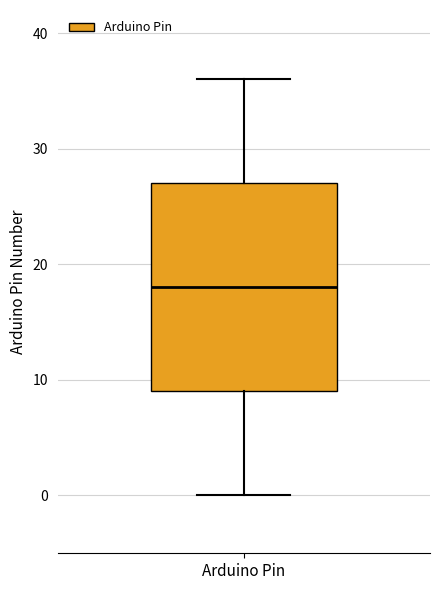

Read this box plot against the y-axis: the position of the median line, the range covered by the box, and the ends of both whiskers. The values are not printed on the chart, so give them approximately, as read against the axis.

median 18, box 9 to 27, whiskers 0 to 36